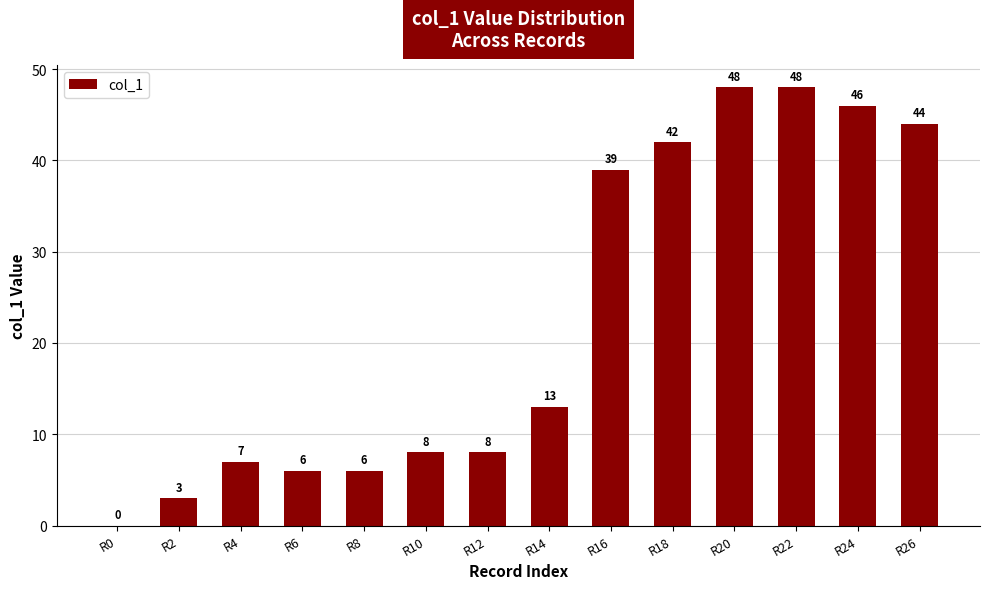

Reading left to right, transcribe all the data shown in this chart.

R0=0	R2=3	R4=7	R6=6	R8=6	R10=8	R12=8	R14=13	R16=39	R18=42	R20=48	R22=48	R24=46	R26=44